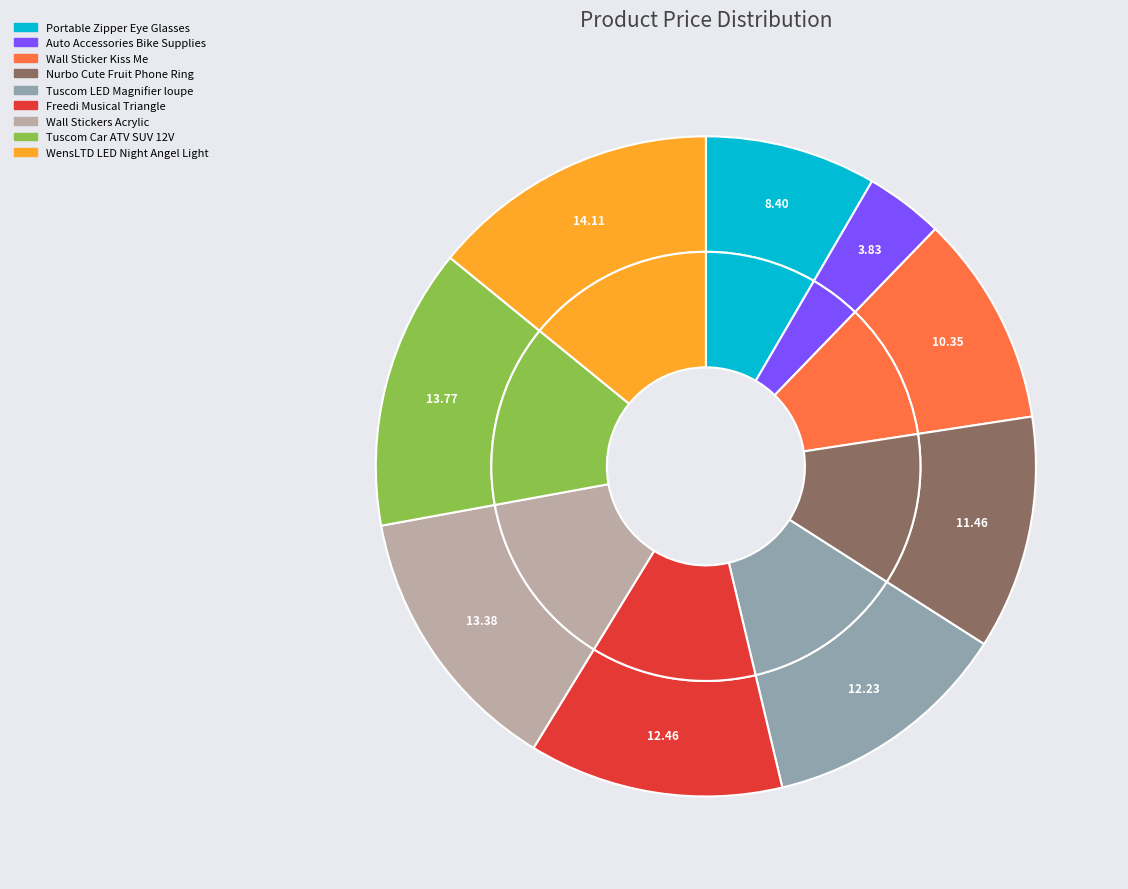

How many segments does this pie chart have?

9